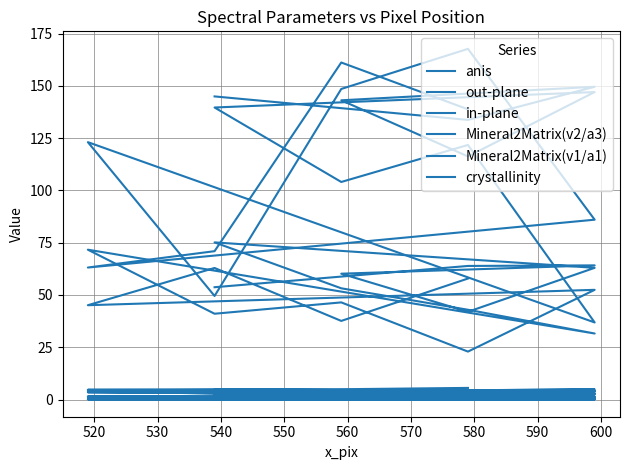

What is the difference between the maximum and minimum values in the anis series?

0.5